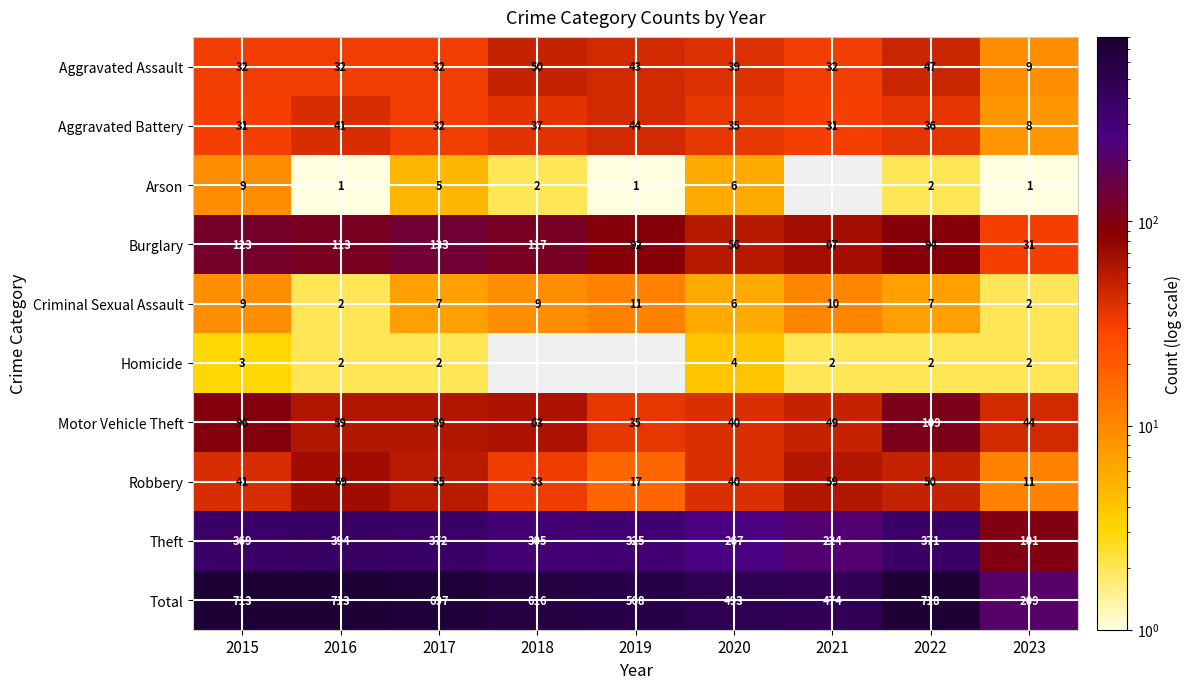

Is the value of Criminal Sexual Assault at 2016 greater than the value of Burglary at 2022?

No